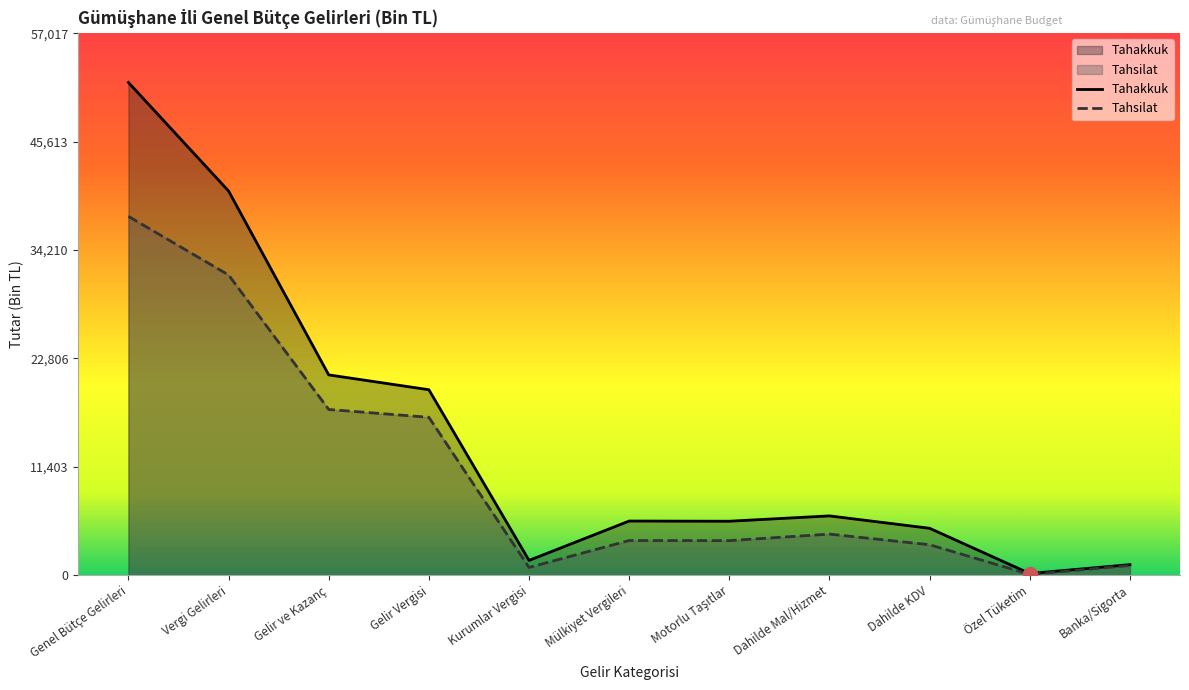

What is the spread (max minus min) of values at Dahilde KDV?

1730